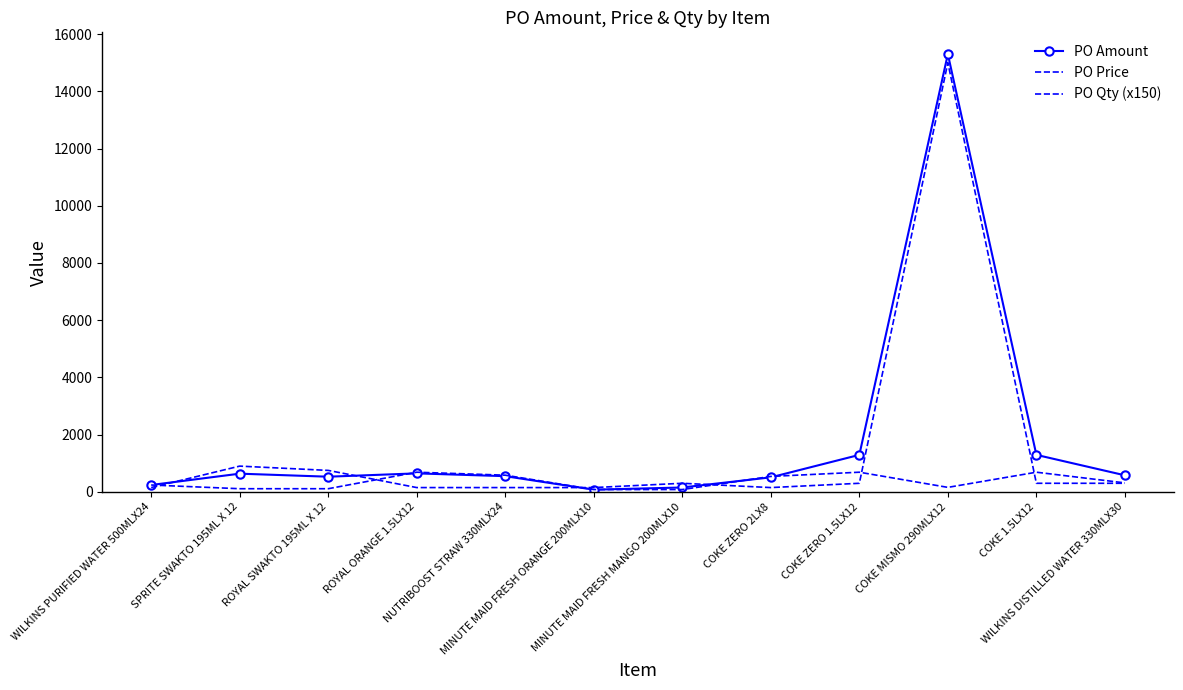

Which category has the lowest value across all series?

MINUTE MAID FRESH ORANGE 200MLX10